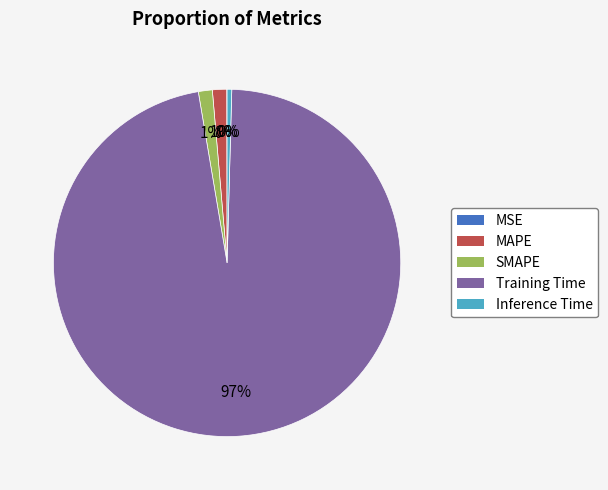

What is the majority slice?

Training Time